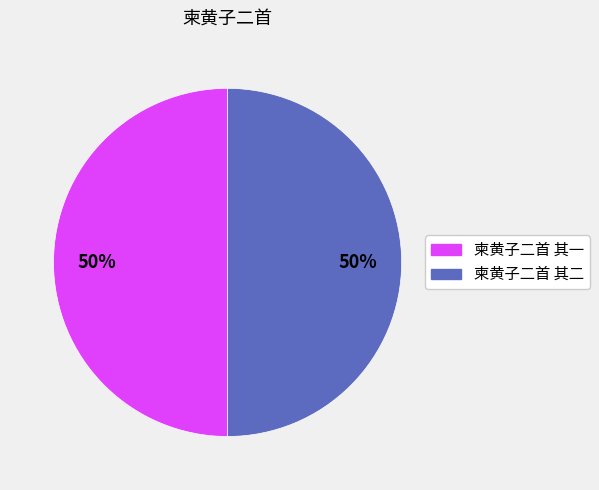

What is the ratio of the value at 柬黄子二首 其二 to the value at 柬黄子二首 其一?

1.0